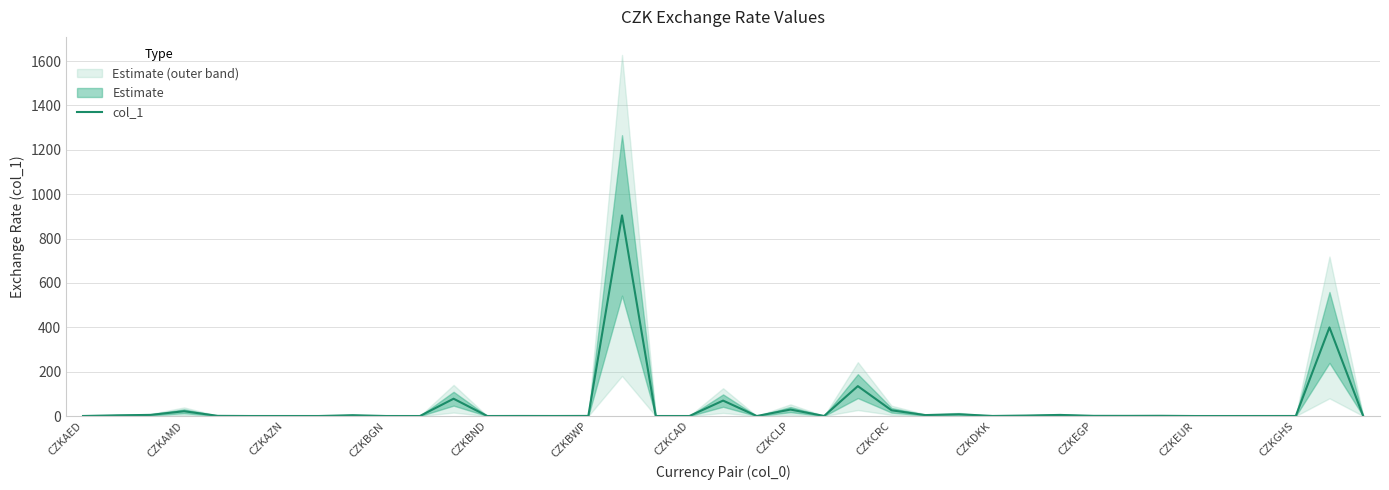

How many lines are shown in the chart?

1